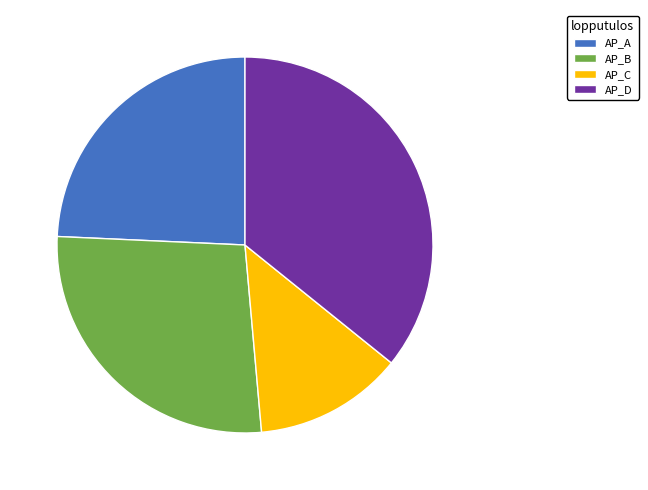

Combined, do AP_A and AP_B account for over 50%?

Yes